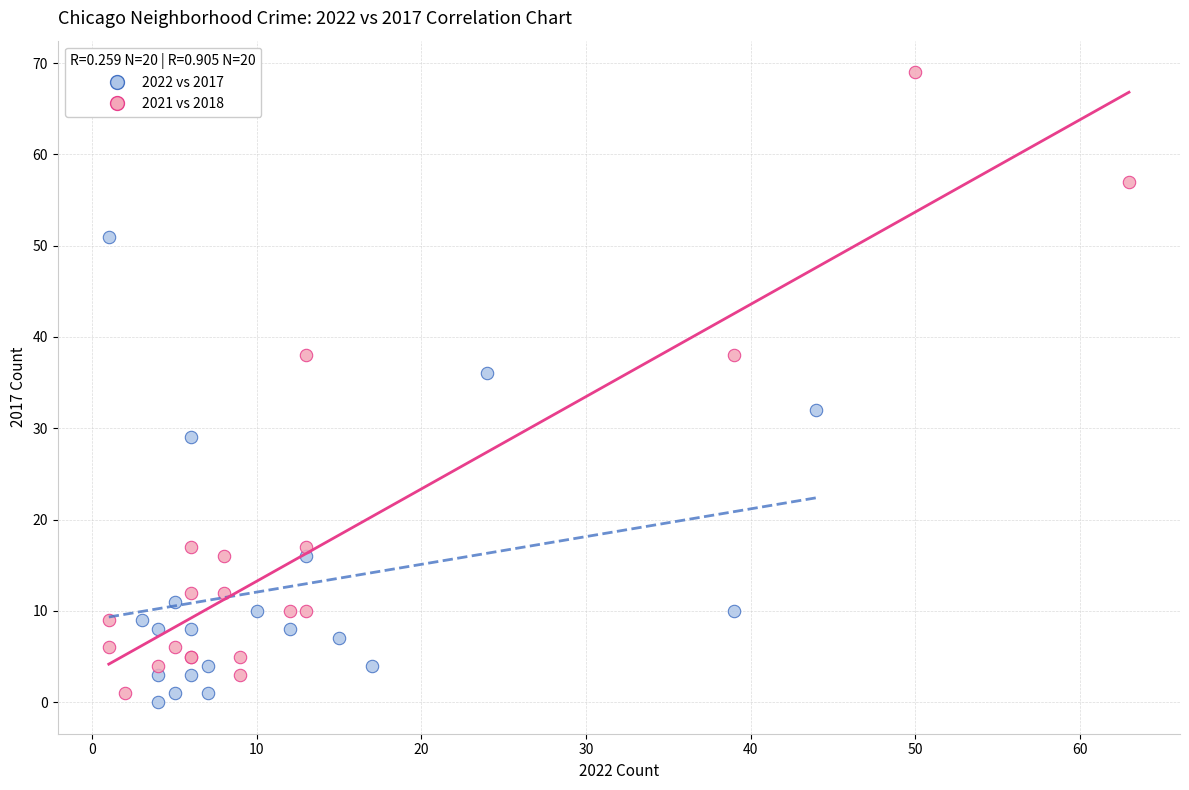

Which series contains the highest Y value?

2021 vs 2018